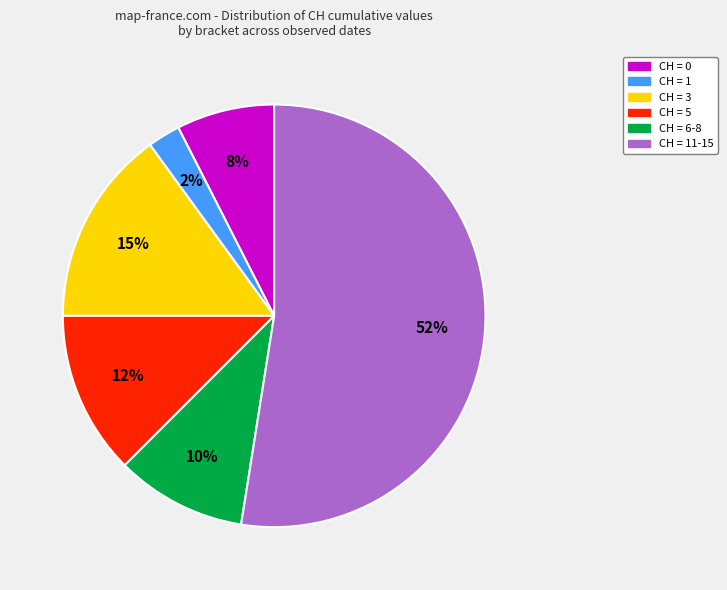

Count the number of slices in the pie.

6